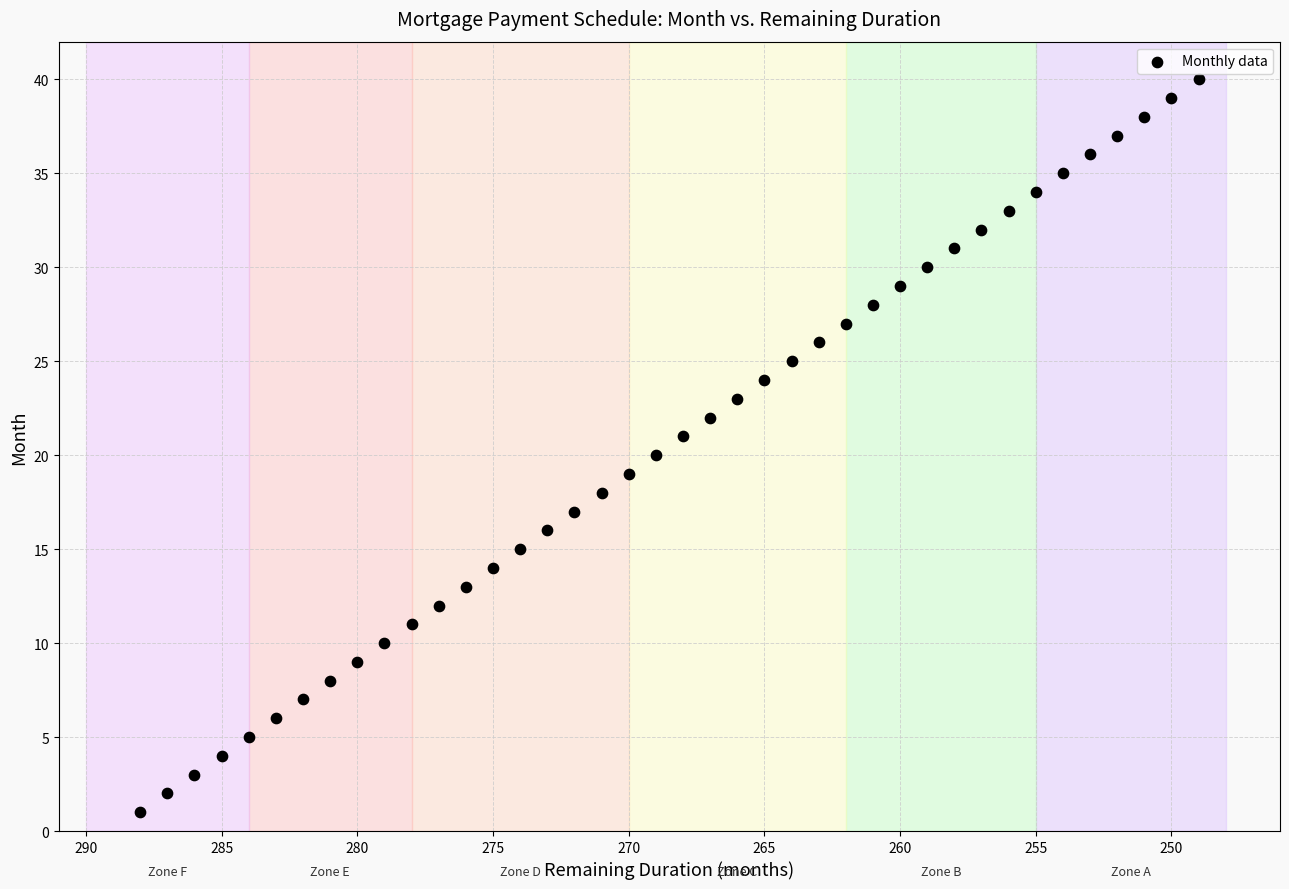

What is the range of Y values (max minus min)?

39